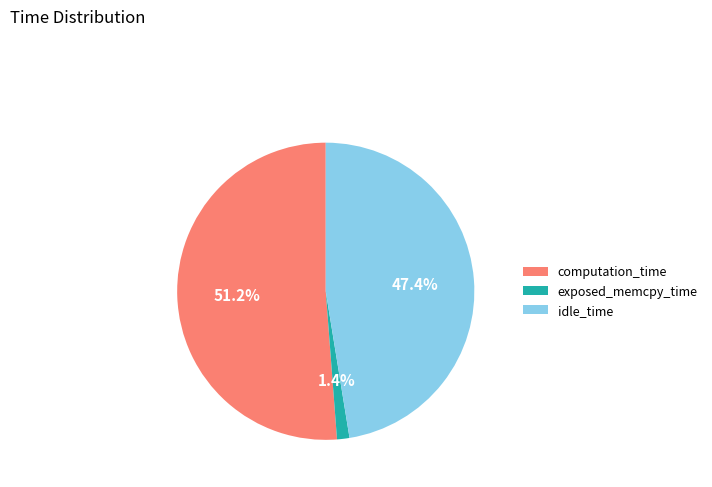

Does any single category account for the majority?

Yes